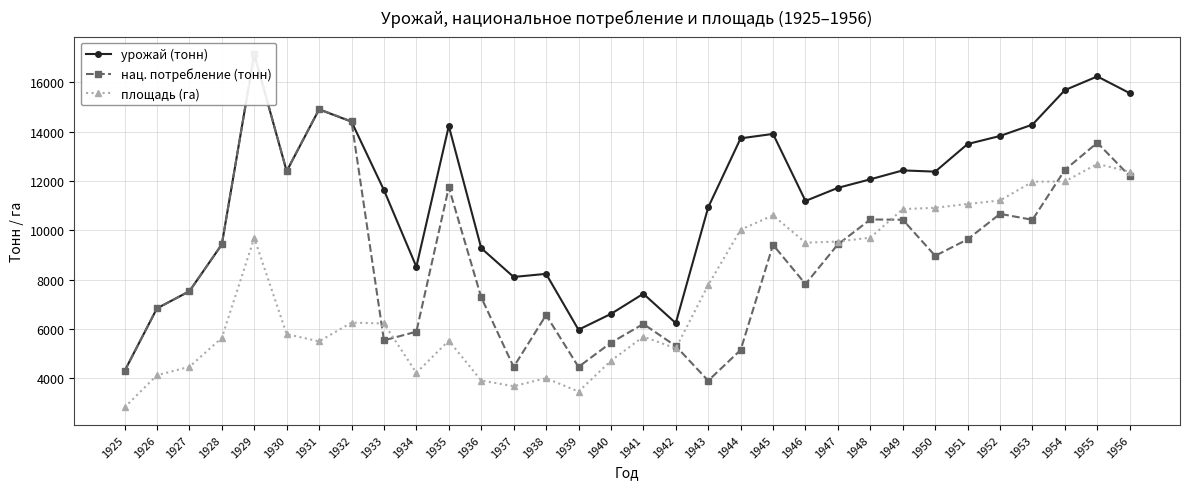

What value does the площадь (га) series have at 1937?

3675